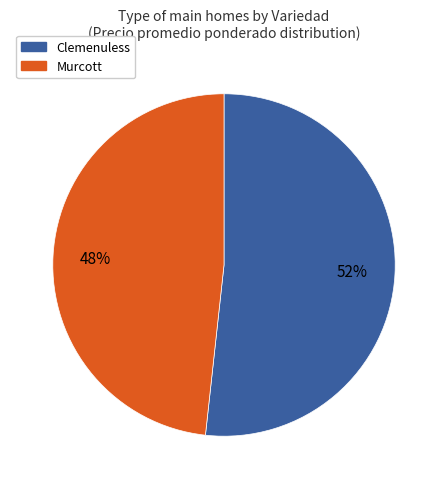

To the nearest percent, what portion does Murcott represent?

48%